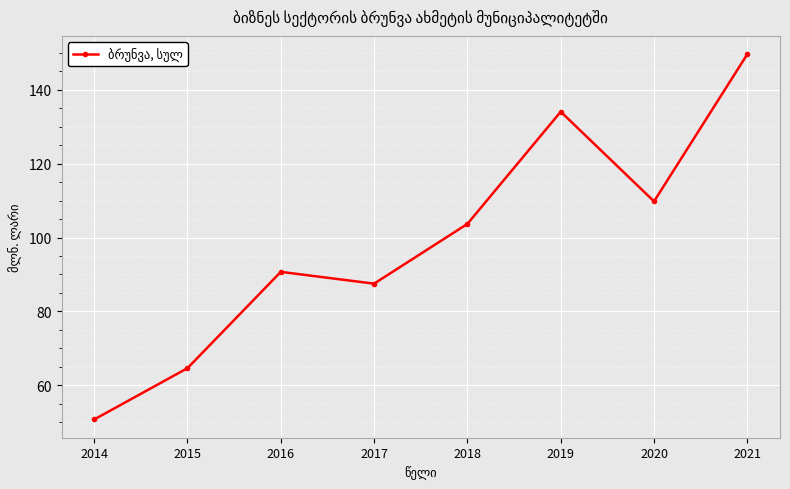

True or false: the data has more than 0 interior local peaks.

True